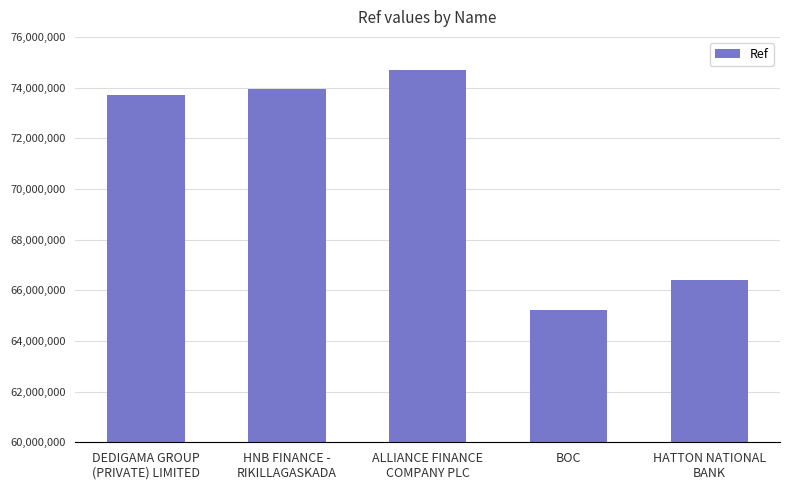

Reading left to right, what are all the values shown in this chart?

73714064	73938345	74700763	65215720	66391465